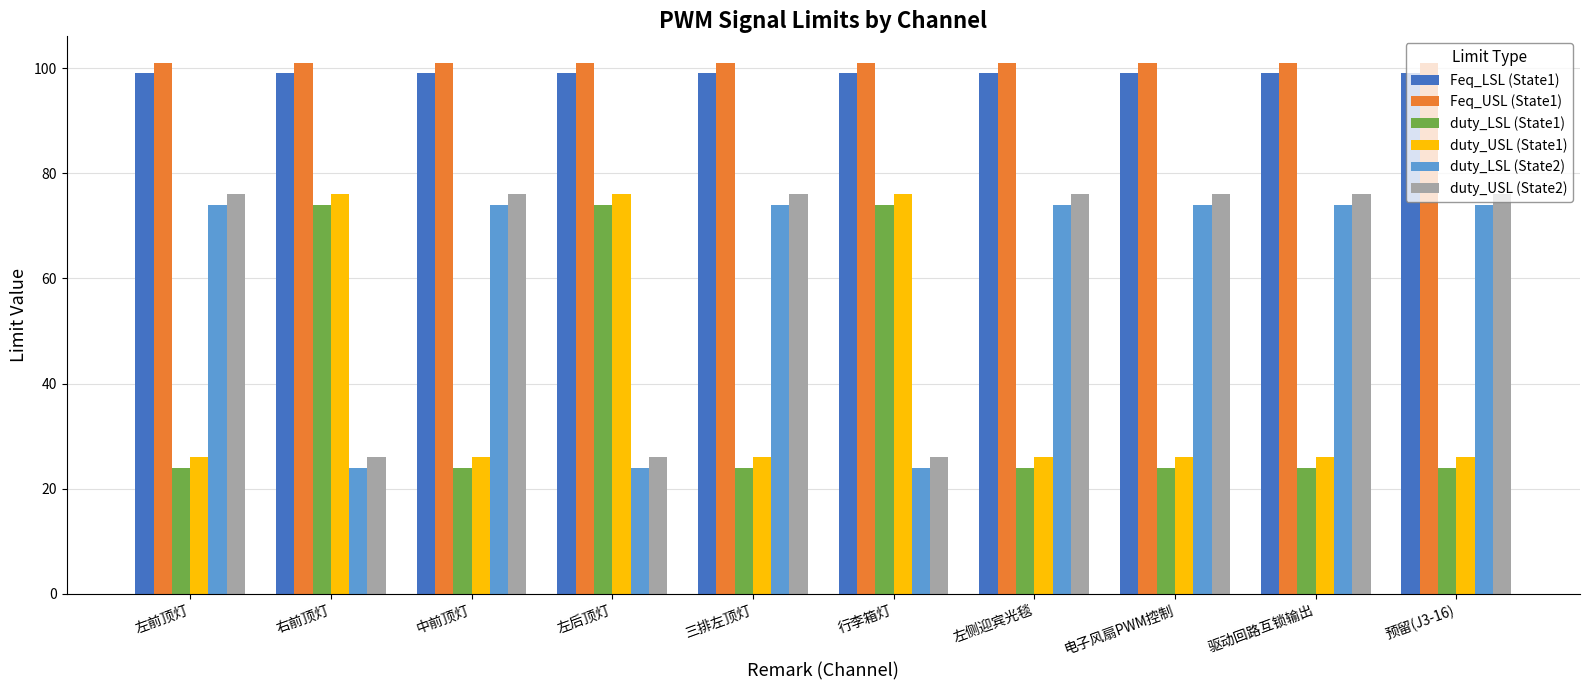

What is the label of the 1st bar from the right?

预留(J3-16)